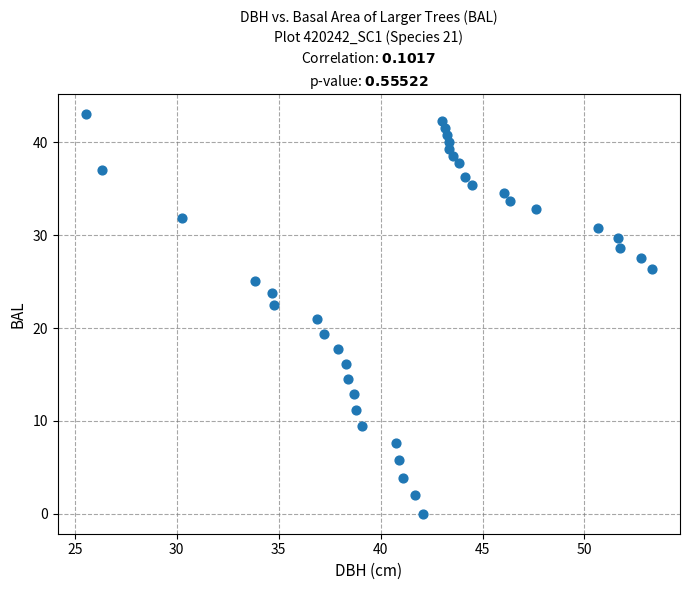

What is the range of Y values (max minus min)?

43.0